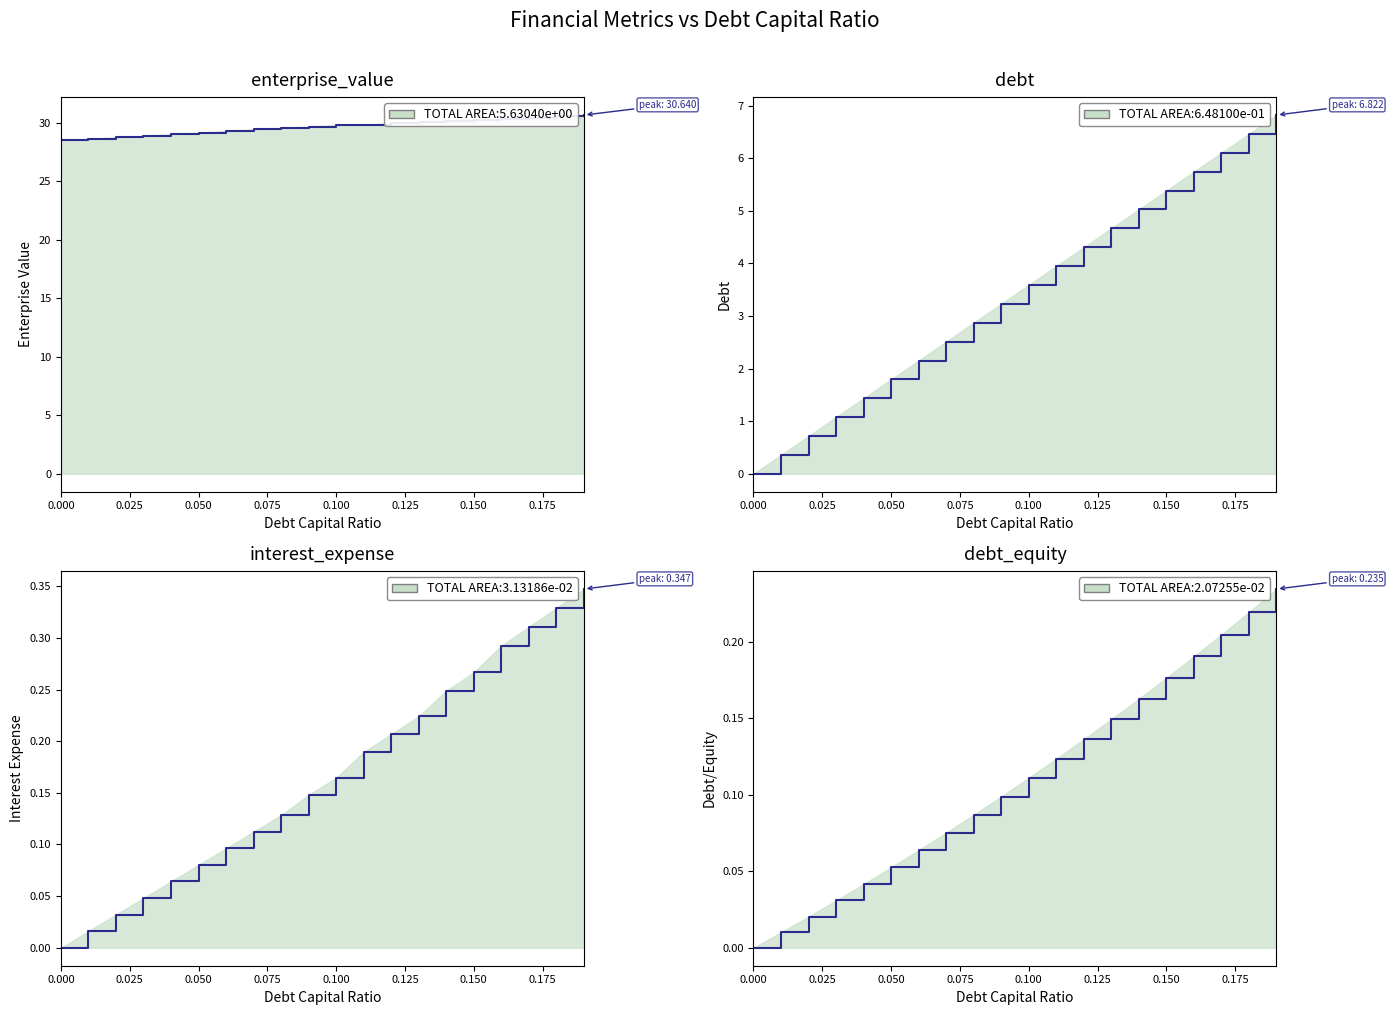

At which category does the chart reach its peak across all series?

0.19